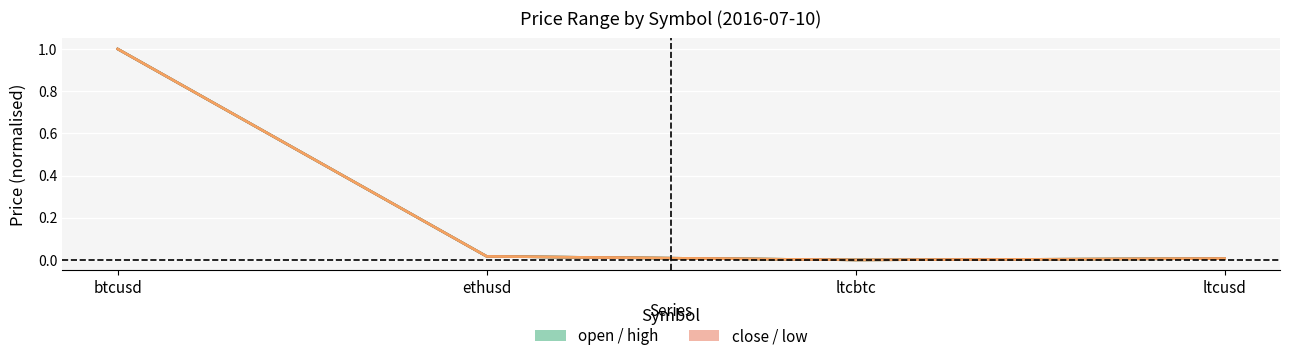

What position from the left is ltcbtc?

3